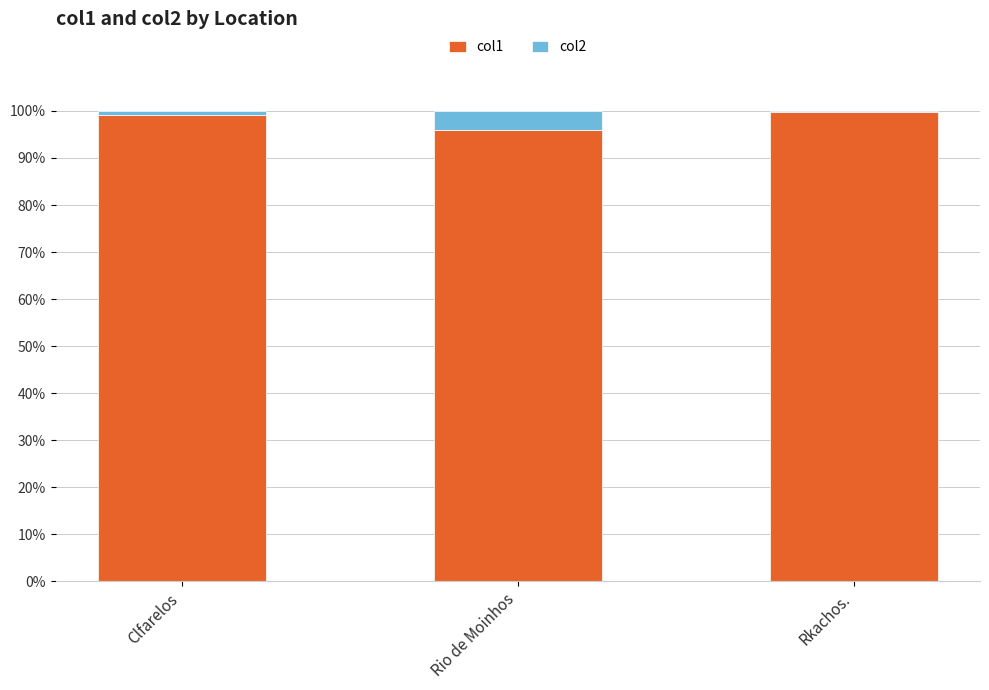

Reading left to right, list the values for the col1 series.

Clfarelos=99.2	Rio de Moinhos=95.9	Rkachos.=99.7